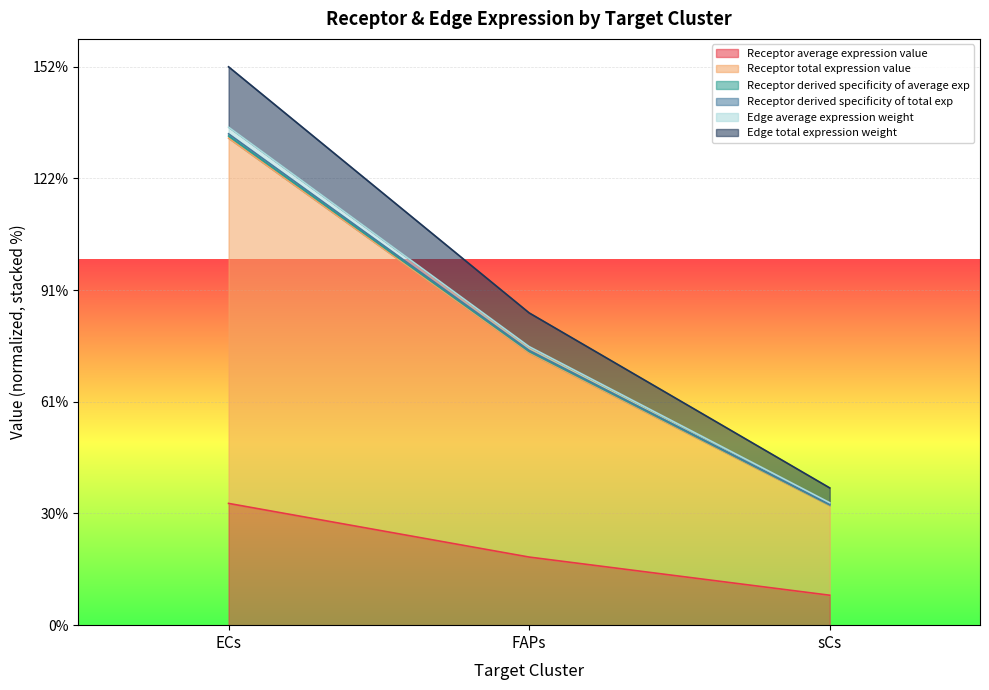

What value does the Receptor derived specificity of average exp series have at ECs?

133.3